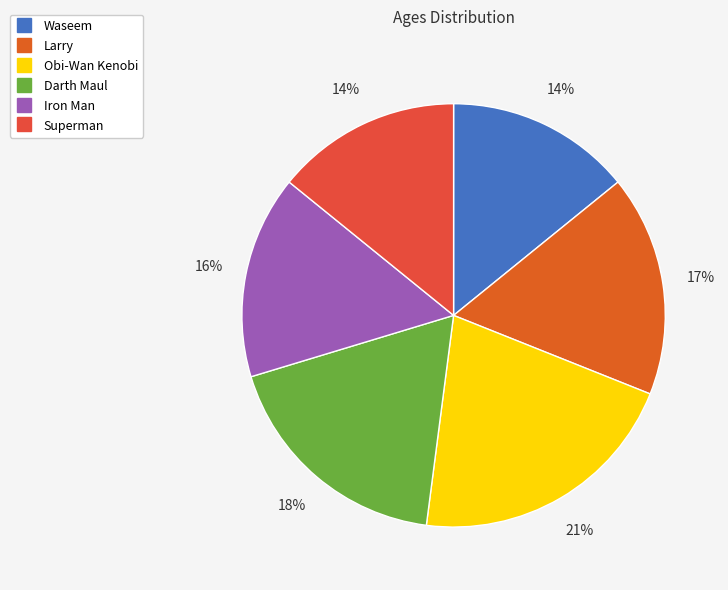

What is the total percentage of Darth Maul and Larry?

35.2%